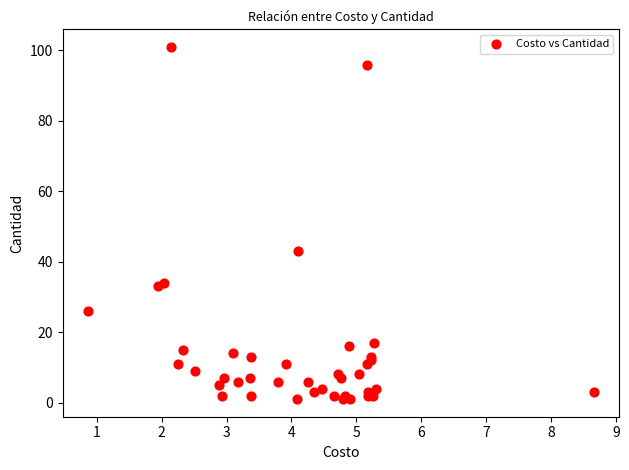

What Y value in the scatter plot is closest to 51?

43